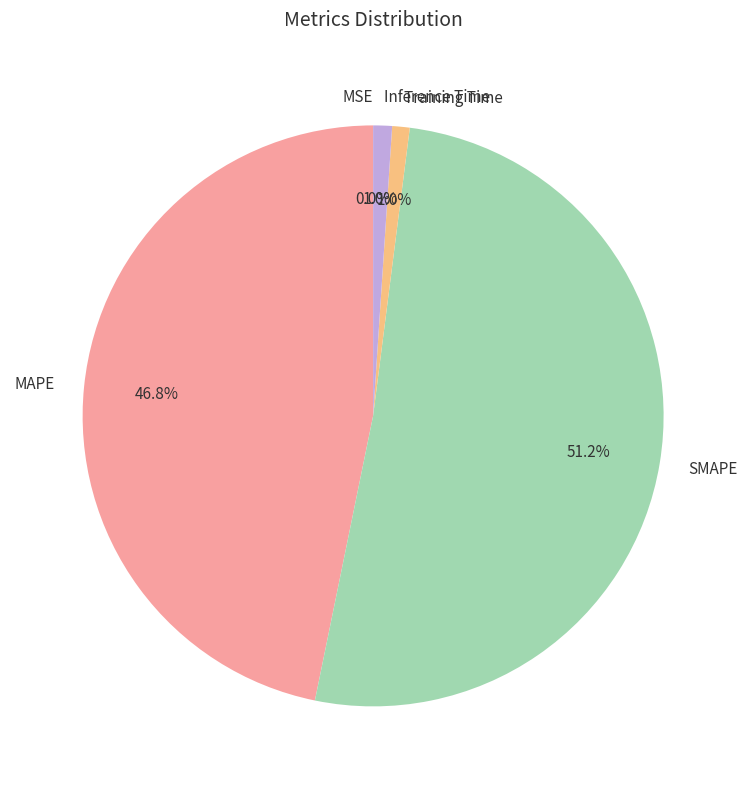

To the nearest percent, what percentage of the pie is MAPE?

47%